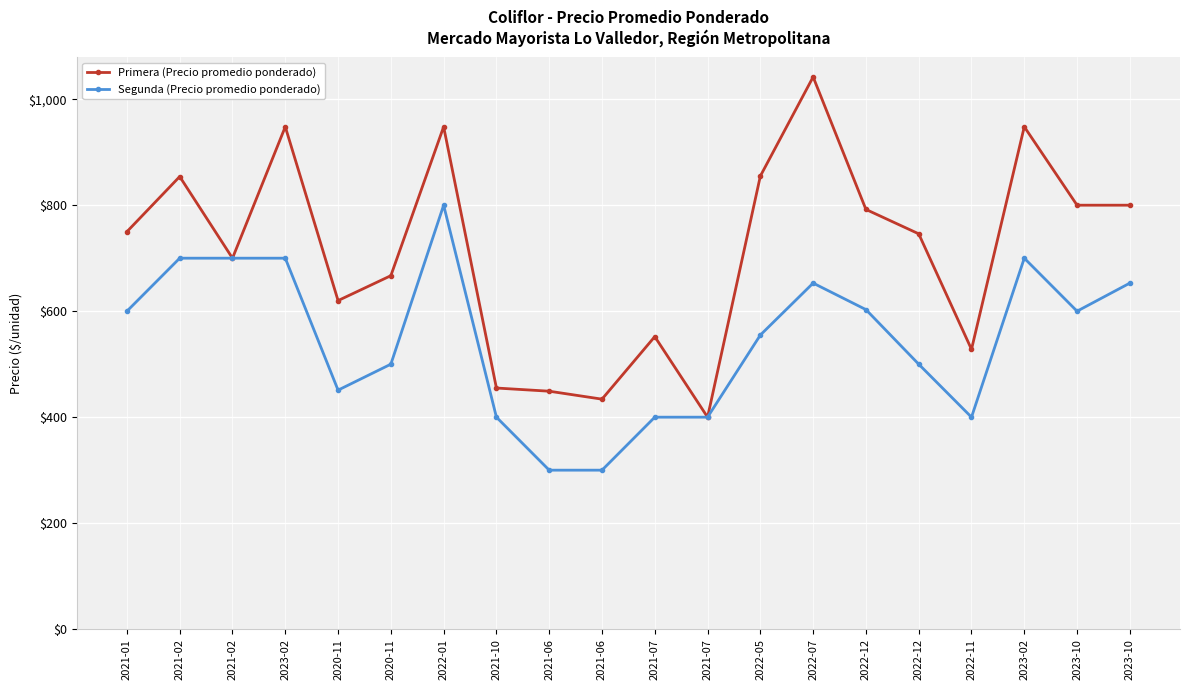

How many series are shown in this chart?

2